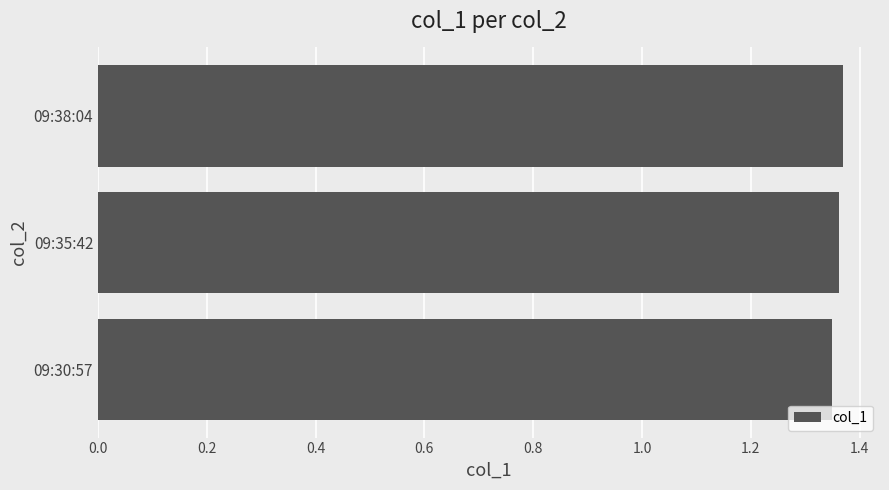

Count the values in the range 1 to 2.

3